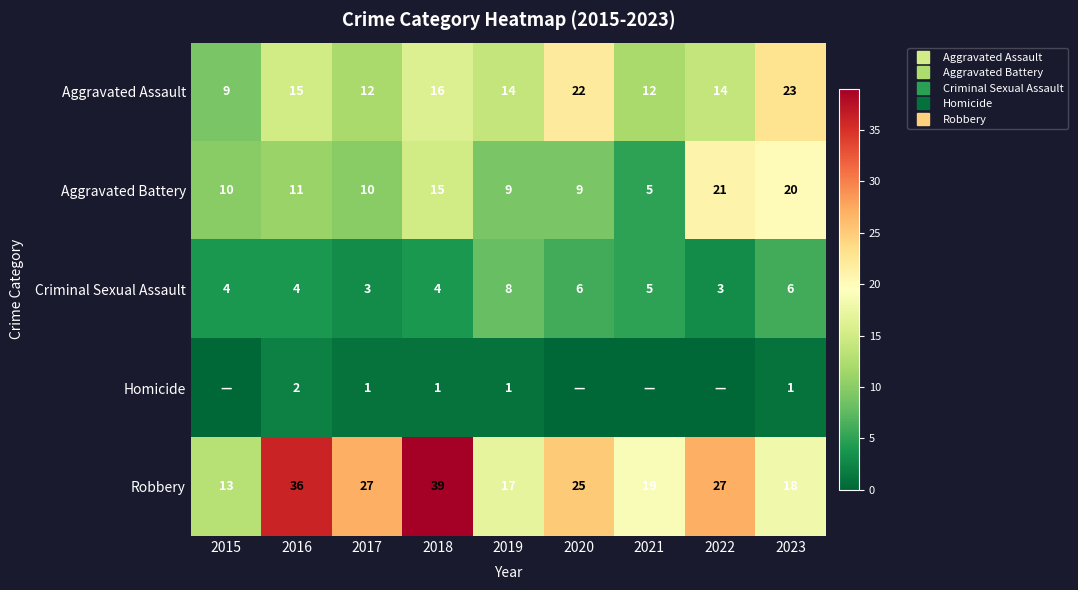

Rank the categories by Aggravated Assault value from lowest to highest.

2015, 2017, 2021, 2019, 2022, 2016, 2018, 2020, 2023